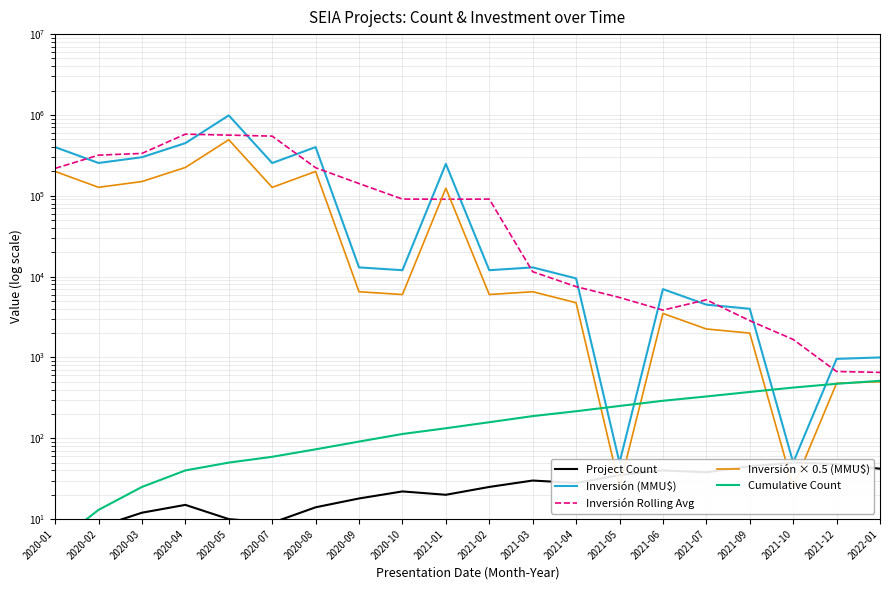

How many lines are shown in the chart?

5